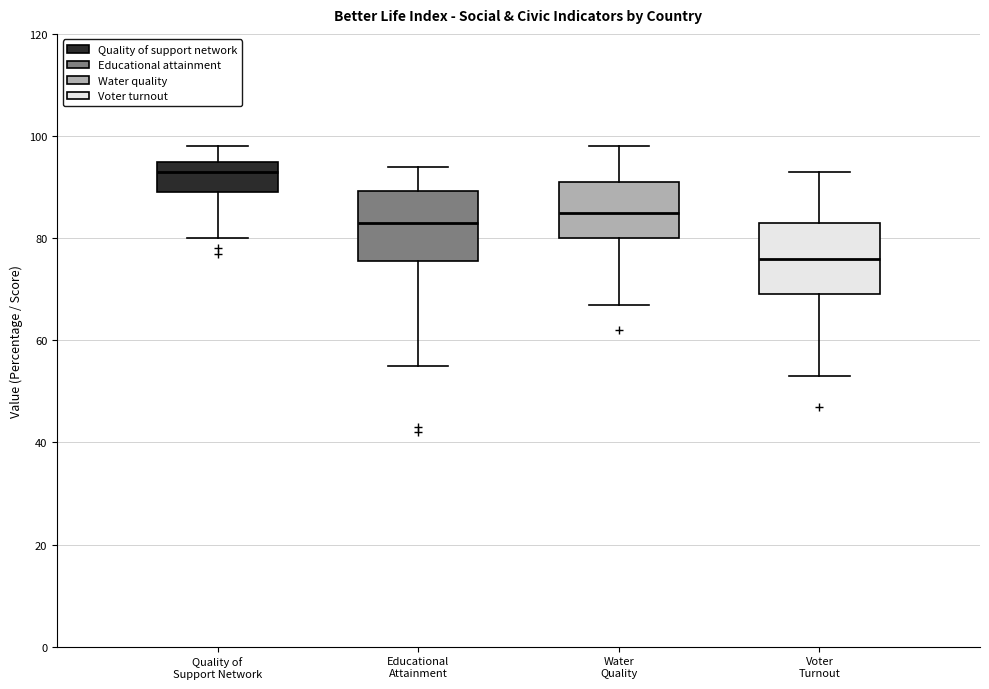

Which box has the highest median line?

Quality of Support Network